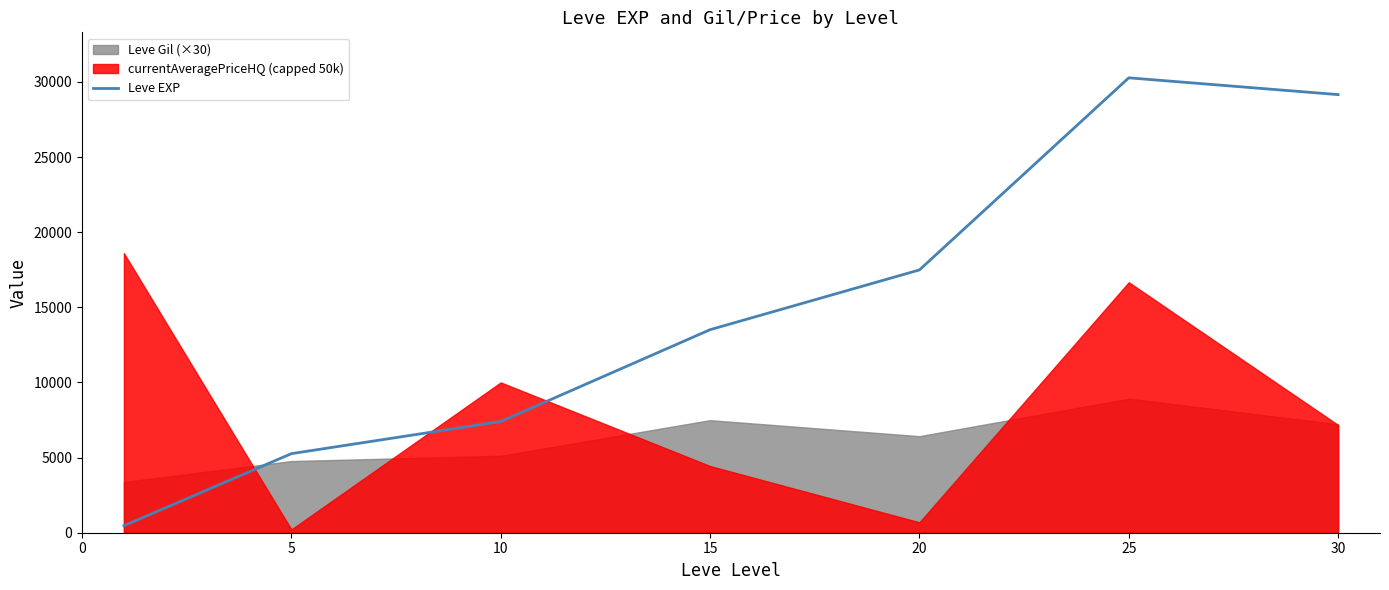

How many values are below 13510?

3